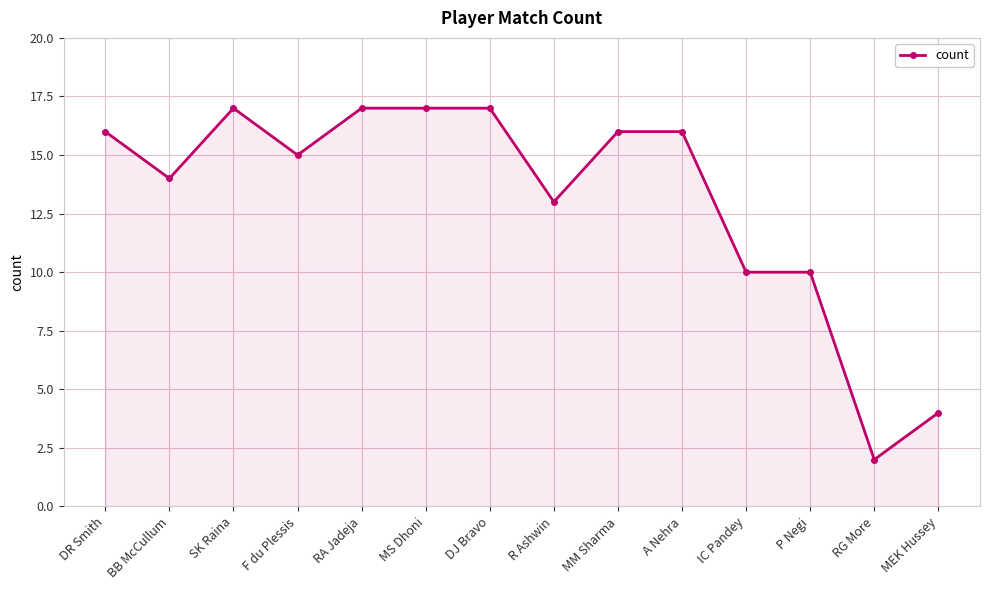

What position from the left is BB McCullum?

2